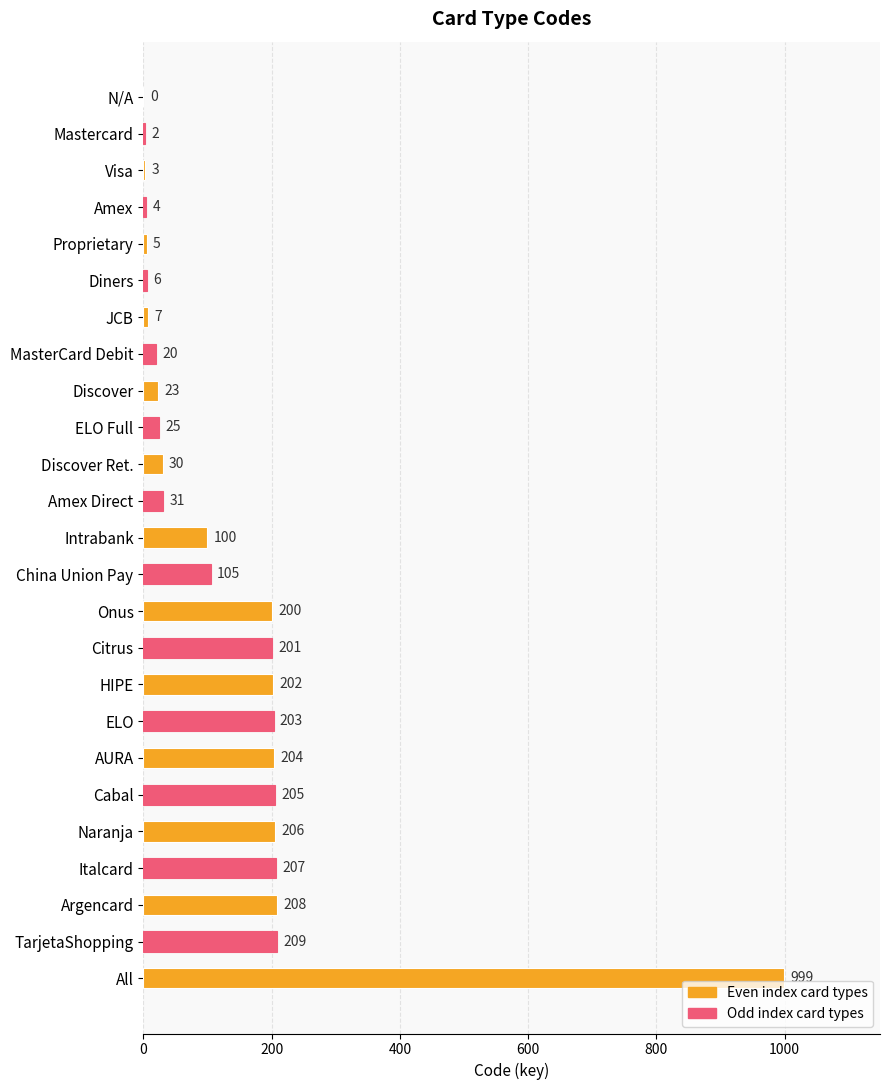

At which category does the chart reach its peak across all series?

All